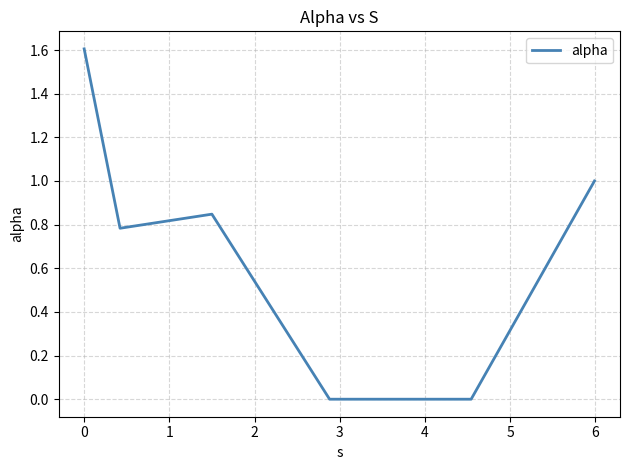

True or false: there are more than 1 points higher than both neighbors.

False